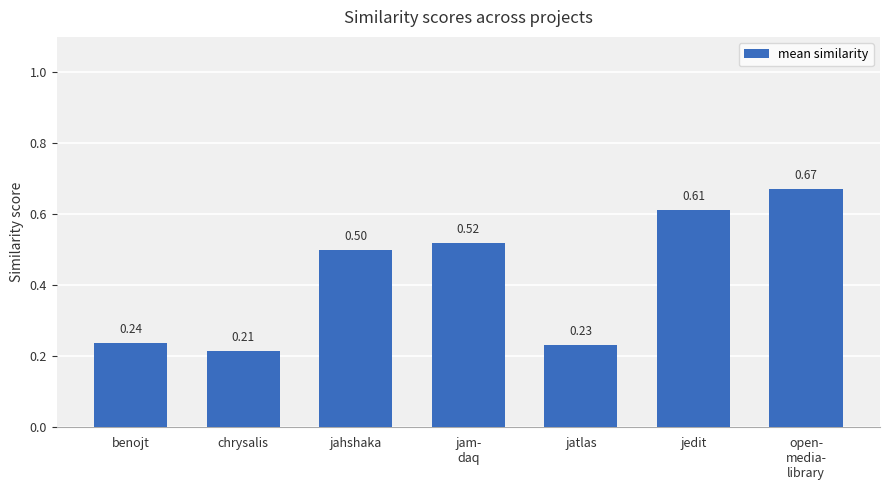

What is the sum of the values at chrysalis and jedit?

0.8